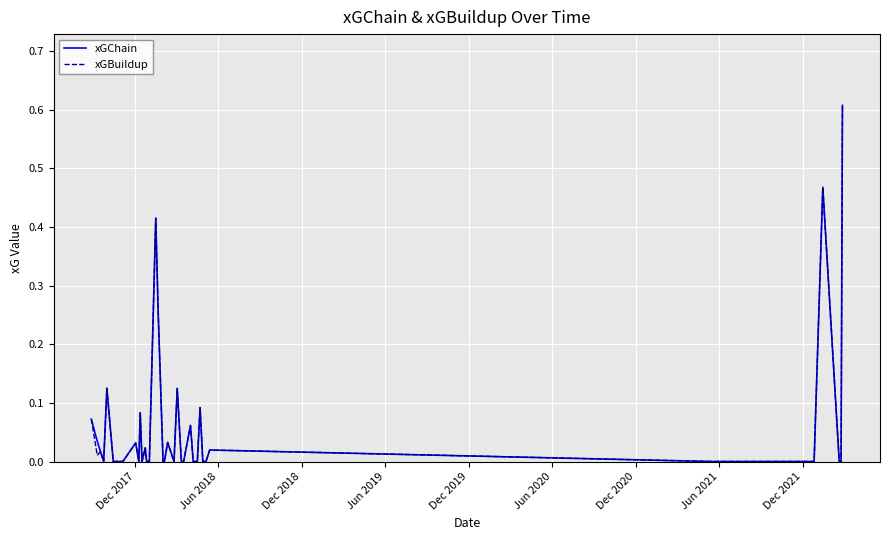

True or false: xGChain has more than 2 interior local peaks.

True